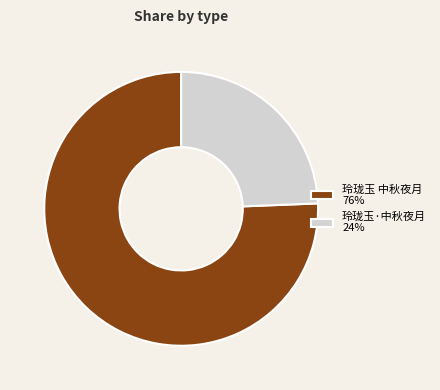

Is the sum of 玲珑玉 中秋夜月 76% and 玲珑玉·中秋夜月 24% greater than half?

Yes